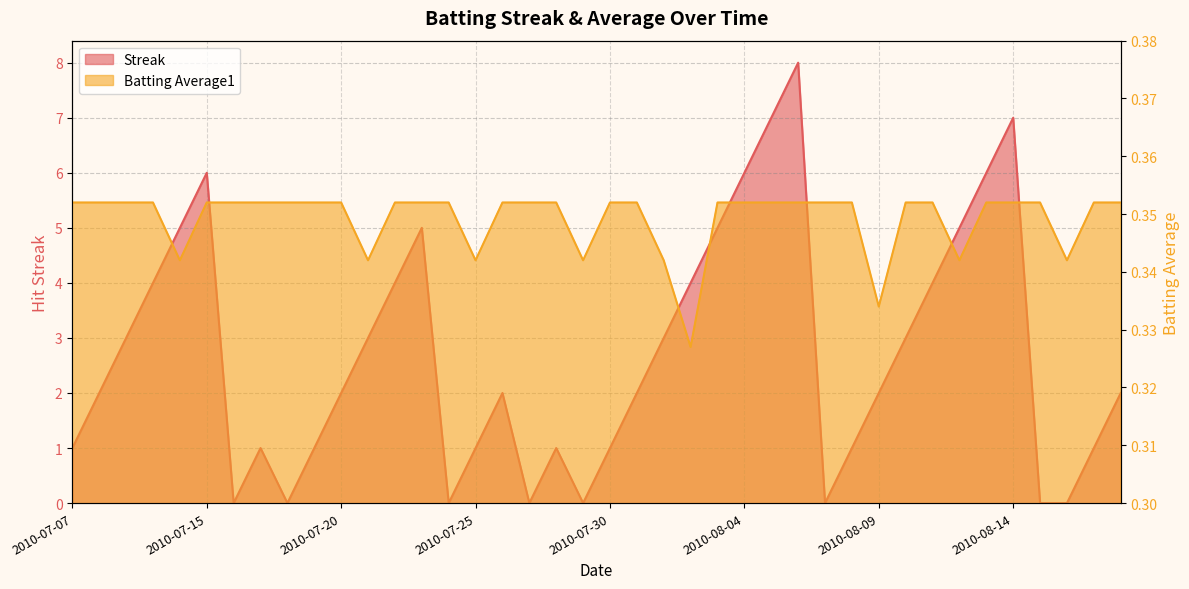

What are all the series names shown in the legend?

Streak, Batting Average1